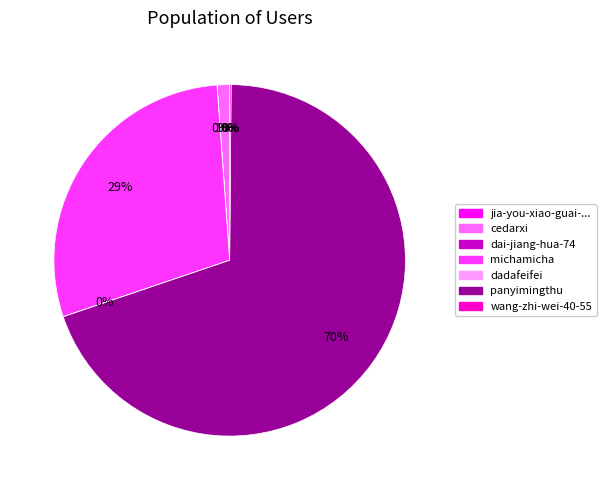

Is there a majority slice in this chart?

Yes